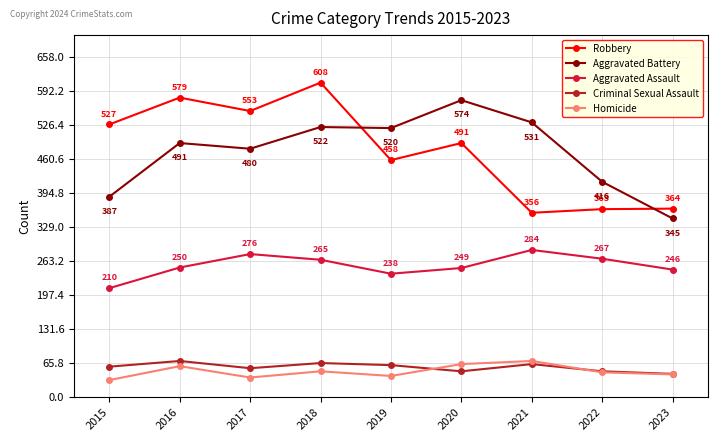

Which category has the lowest value in the Aggravated Assault series?

2015